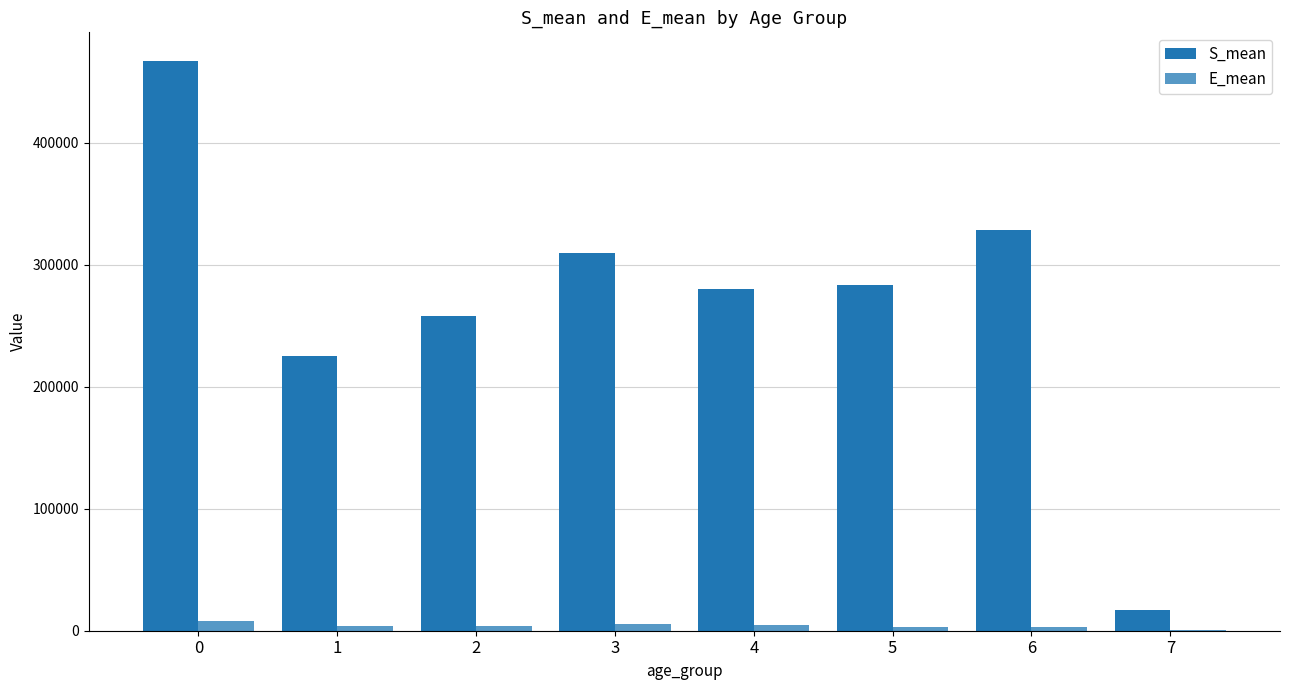

Reading left to right, extract all data points from this chart.

S_mean: 0=467305.2	1=224924.4	2=258357.6	3=309467.0	4=280067.1	5=283088.2	6=328394.2	7=17304.6
E_mean: 0=8322.4	1=4240.7	2=4219.2	3=5176.8	4=4487.4	5=3416.8	6=3312.5	7=904.1